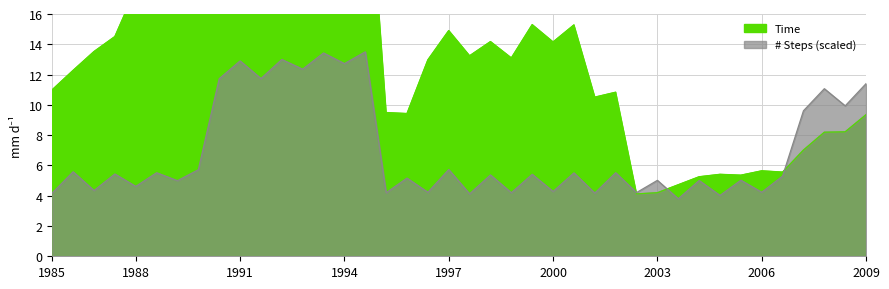

The value of # Steps (scaled) at 1991 is 12.9. True or false?

True